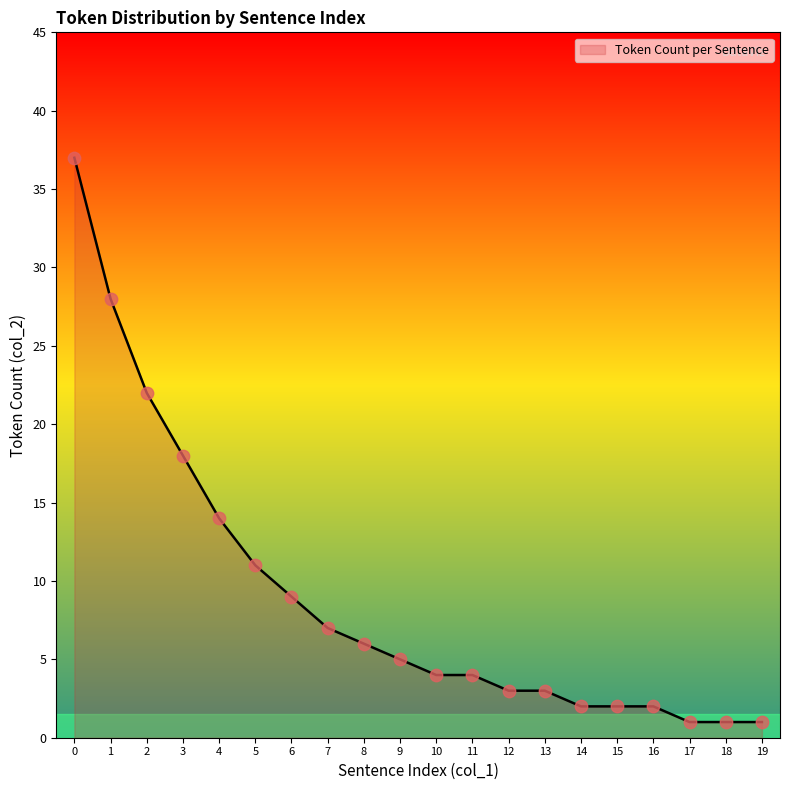

What is the change in value from 4 to 6?

-5